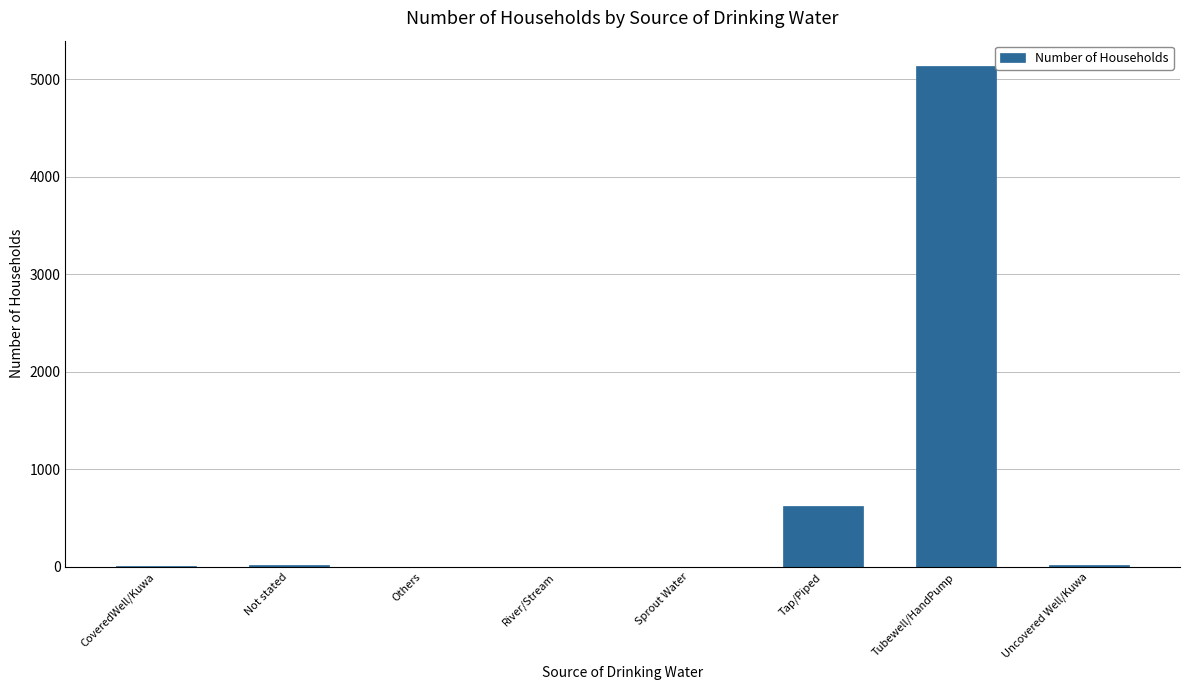

What is the greatest value displayed?

5141